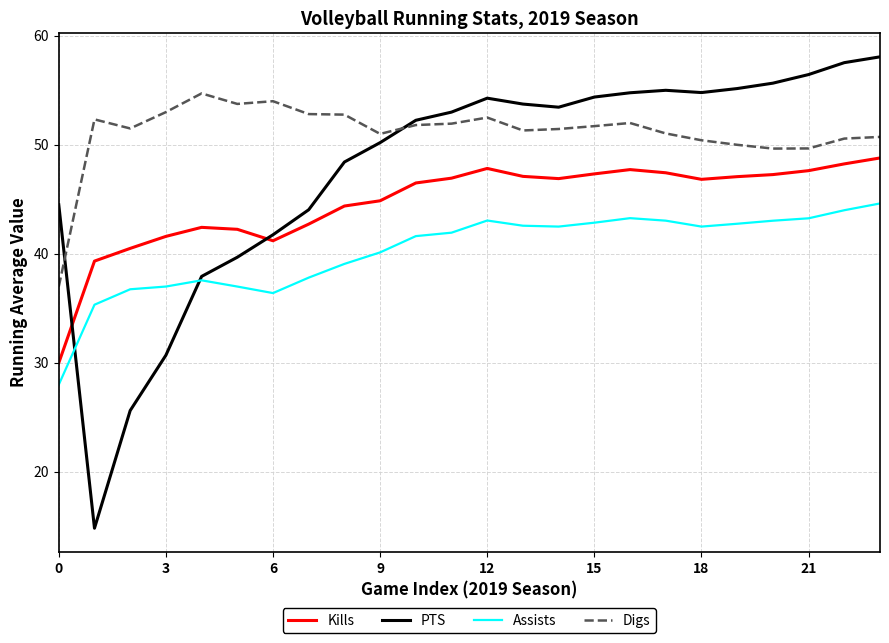

Which series has the widest spread of values?

PTS